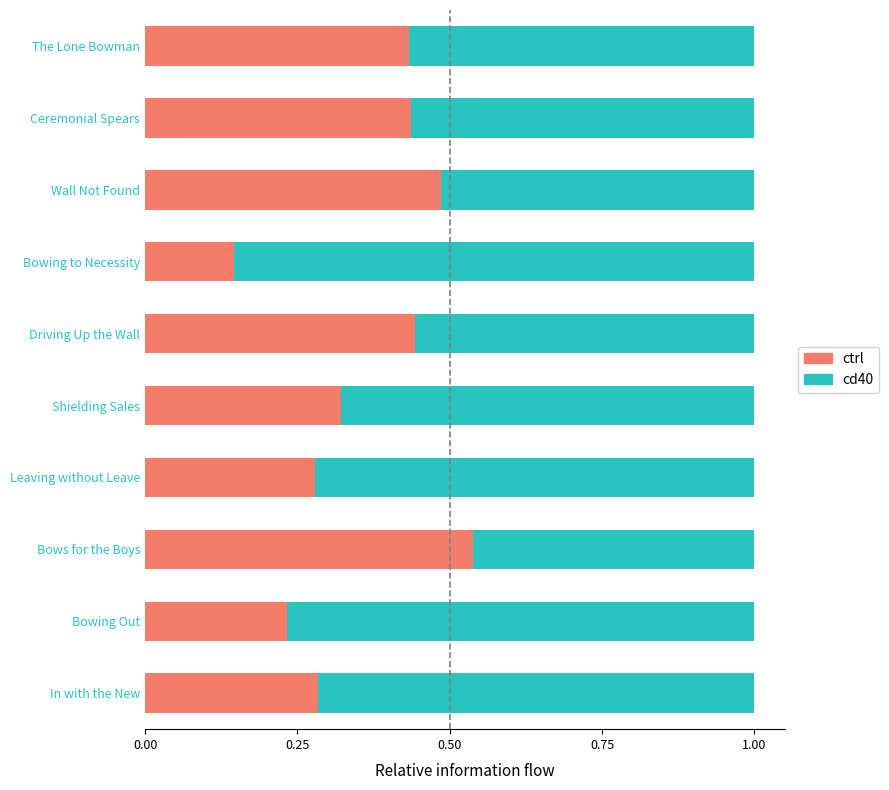

True or false: ctrl has a value of 0.1 at Ceremonial Spears.

False